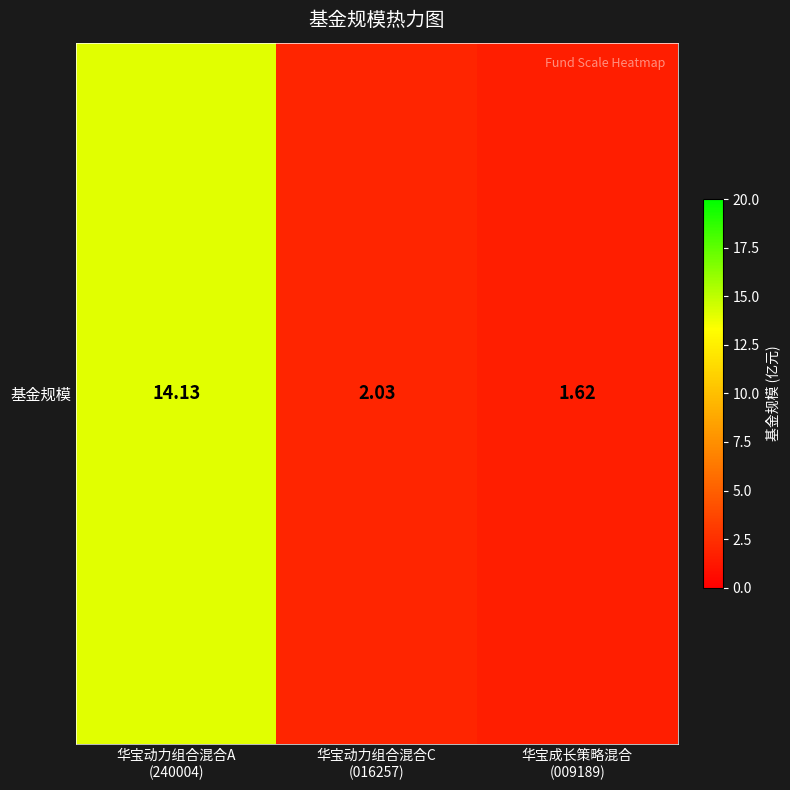

Reading left to right, transcribe all the data shown in this chart.

华宝动力组合混合A
(240004)=14.1	华宝动力组合混合C
(016257)=2.0	华宝成长策略混合
(009189)=1.6